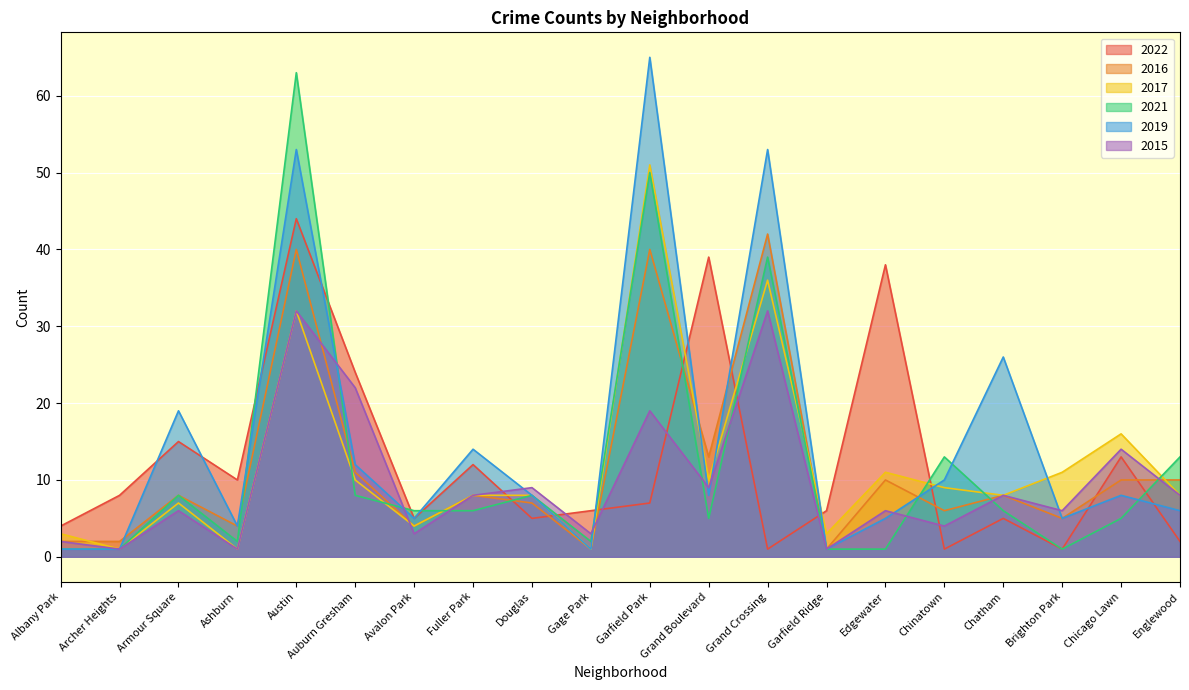

How many lines are shown in the chart?

6